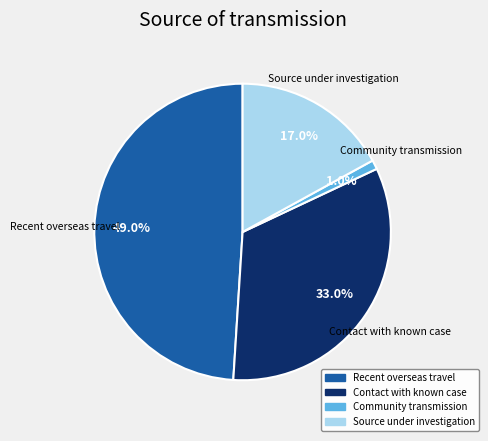

To the nearest percent, what portion does Recent overseas travel represent?

49%